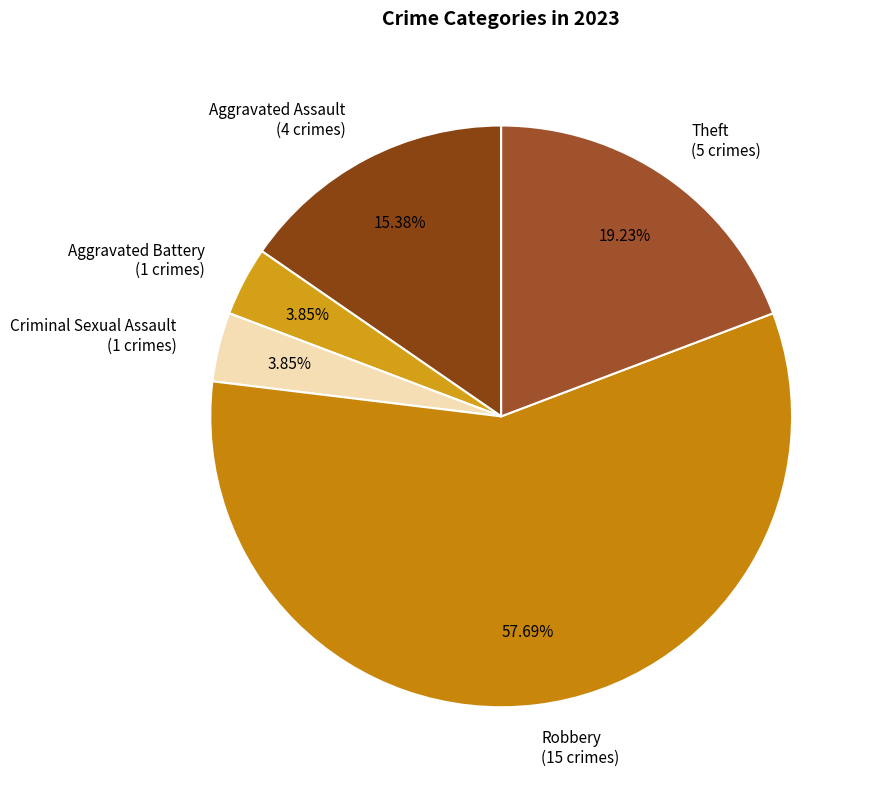

To the nearest percent, what is the difference between the Aggravated Assault and Criminal Sexual Assault slice percentages?

12%